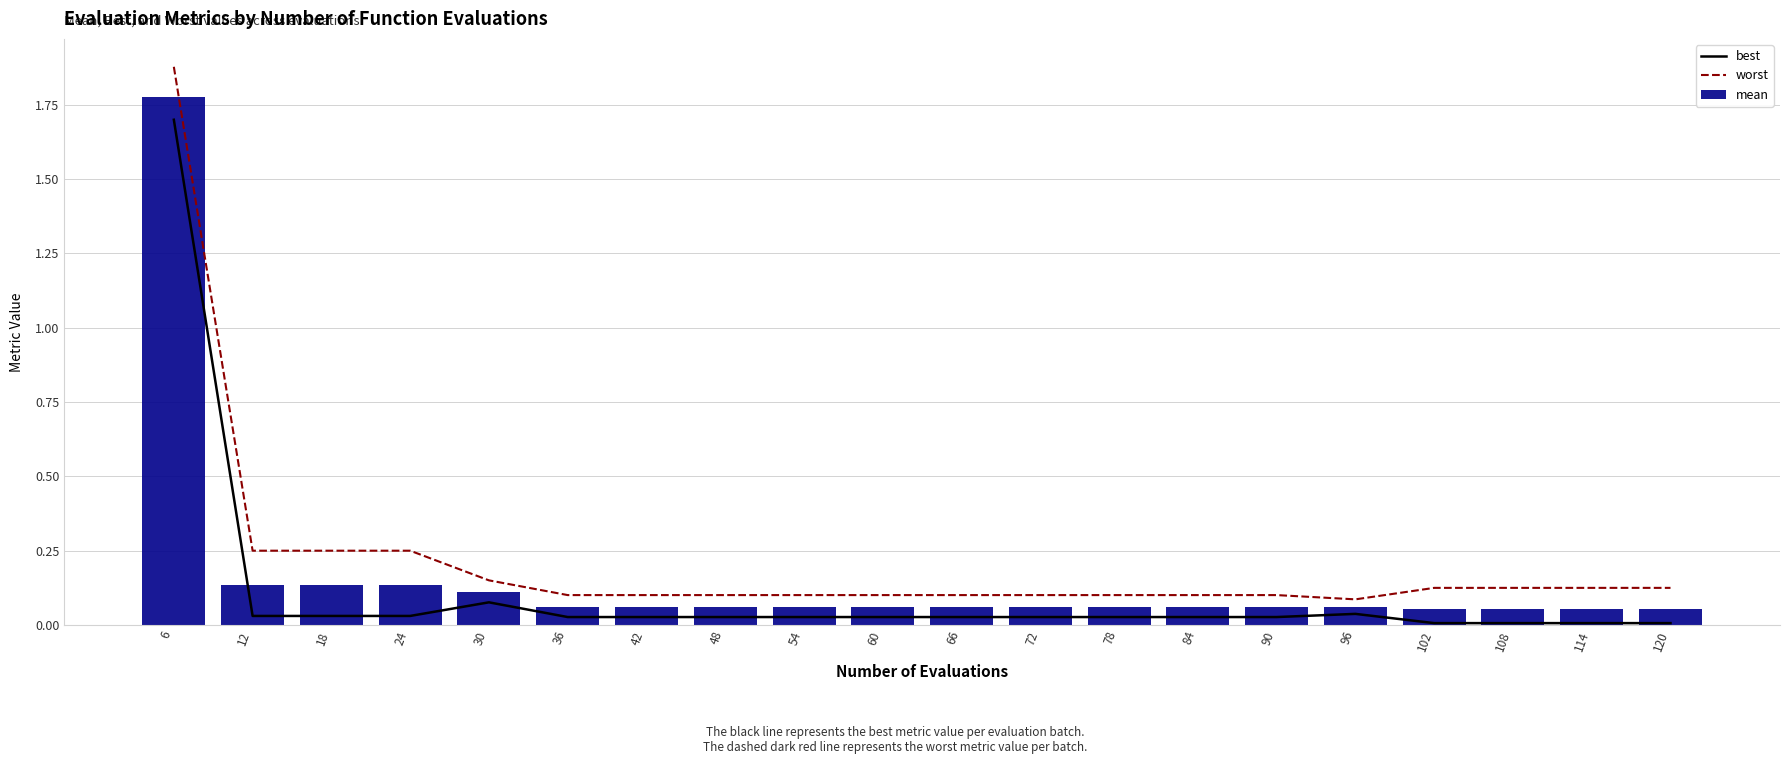

What is the difference between the highest and lowest values at 6?

0.2